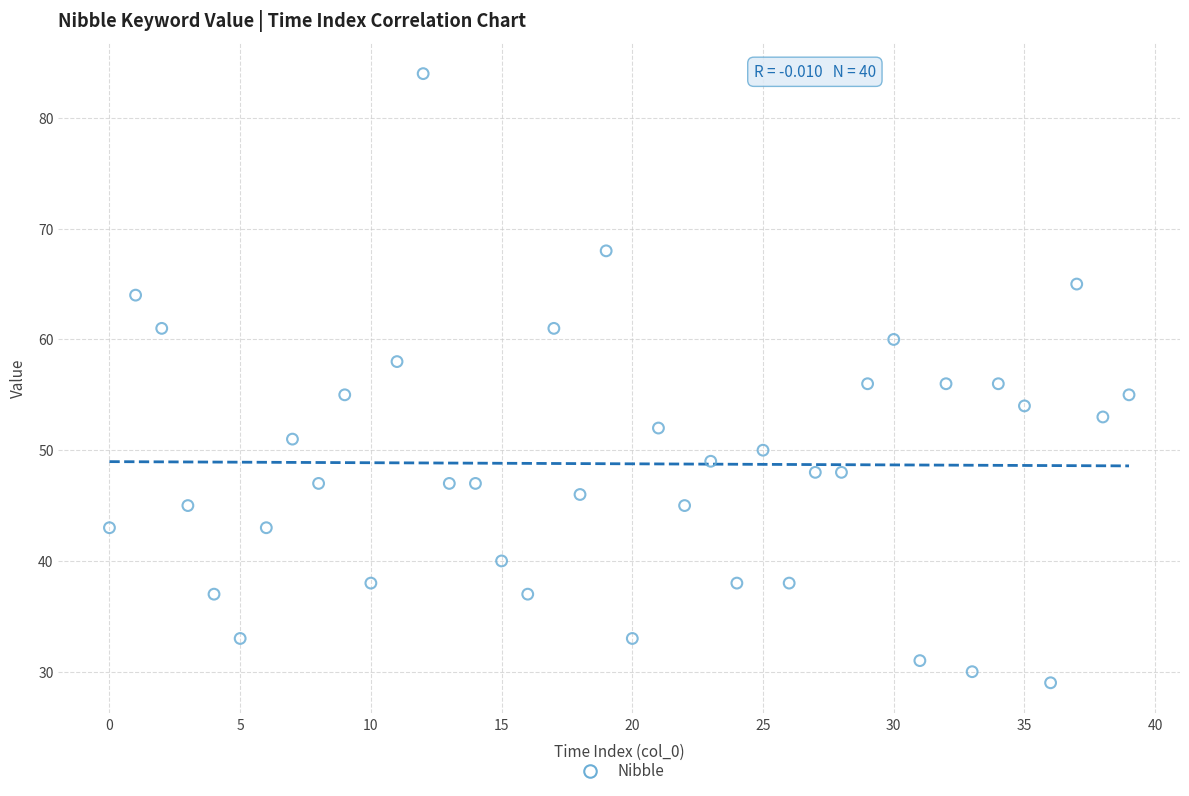

What is the range of Y values (max minus min)?

55